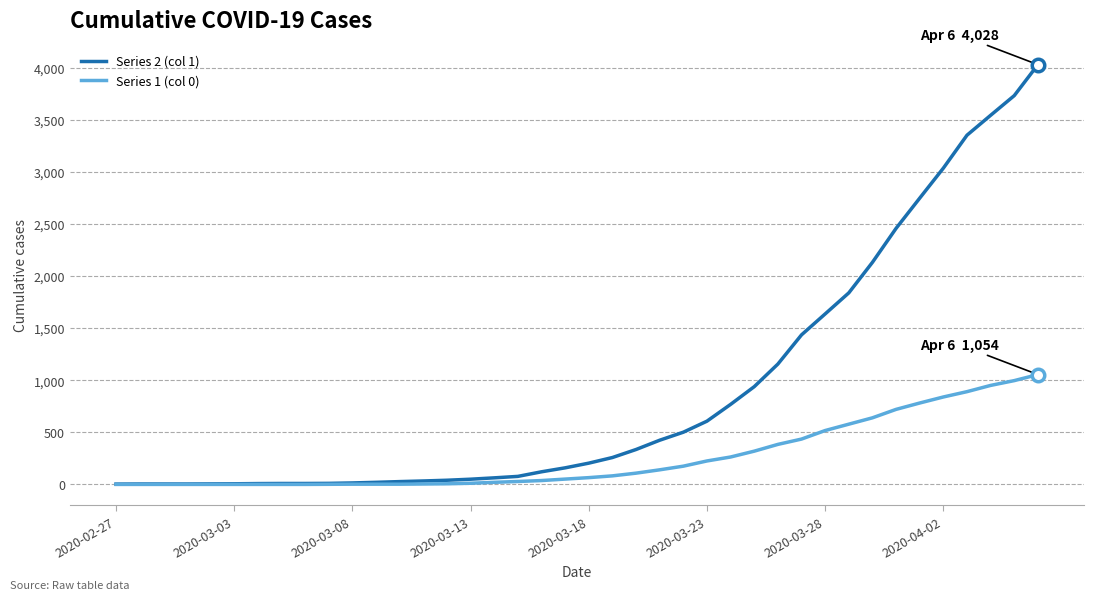

List the series in order of their peak value, lowest first.

Series 1 (col 0), Series 2 (col 1)